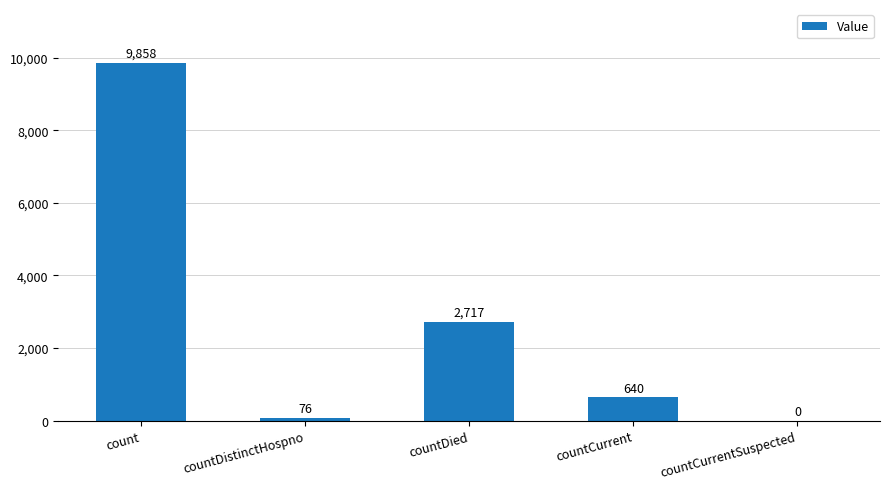

How many series are shown in this chart?

1